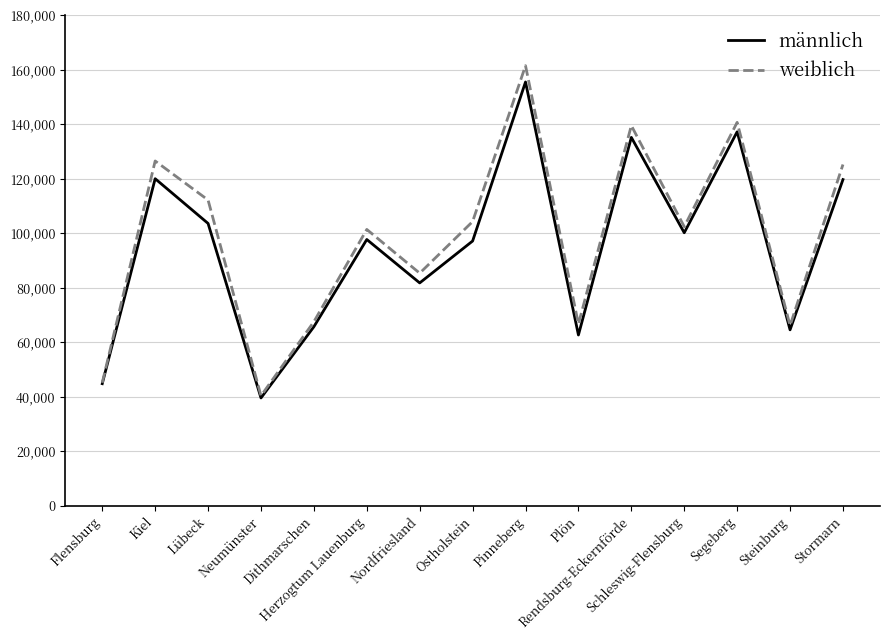

What are all the series names shown in the legend?

männlich, weiblich